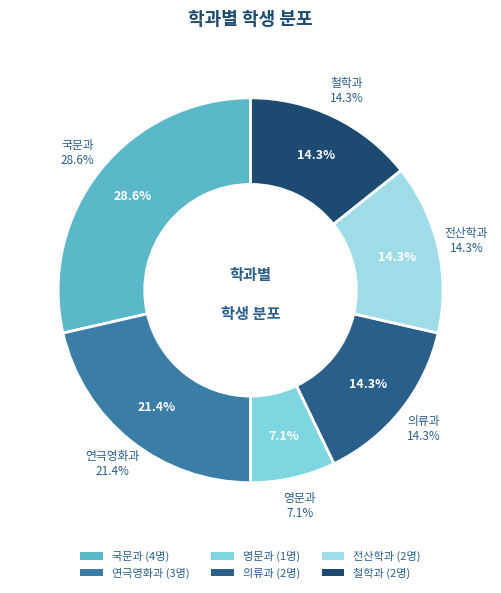

To the nearest percent, what is the combined percentage of 국문과 and 전산학과?

43%